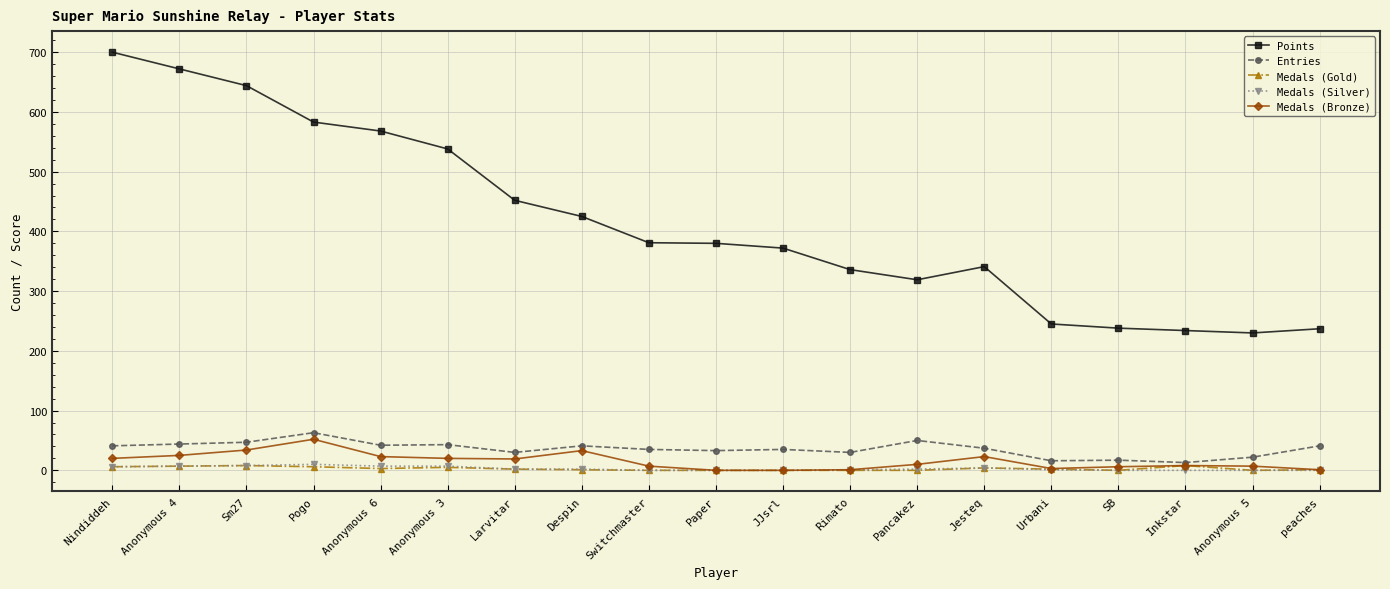

Count the number of data series in this chart.

5